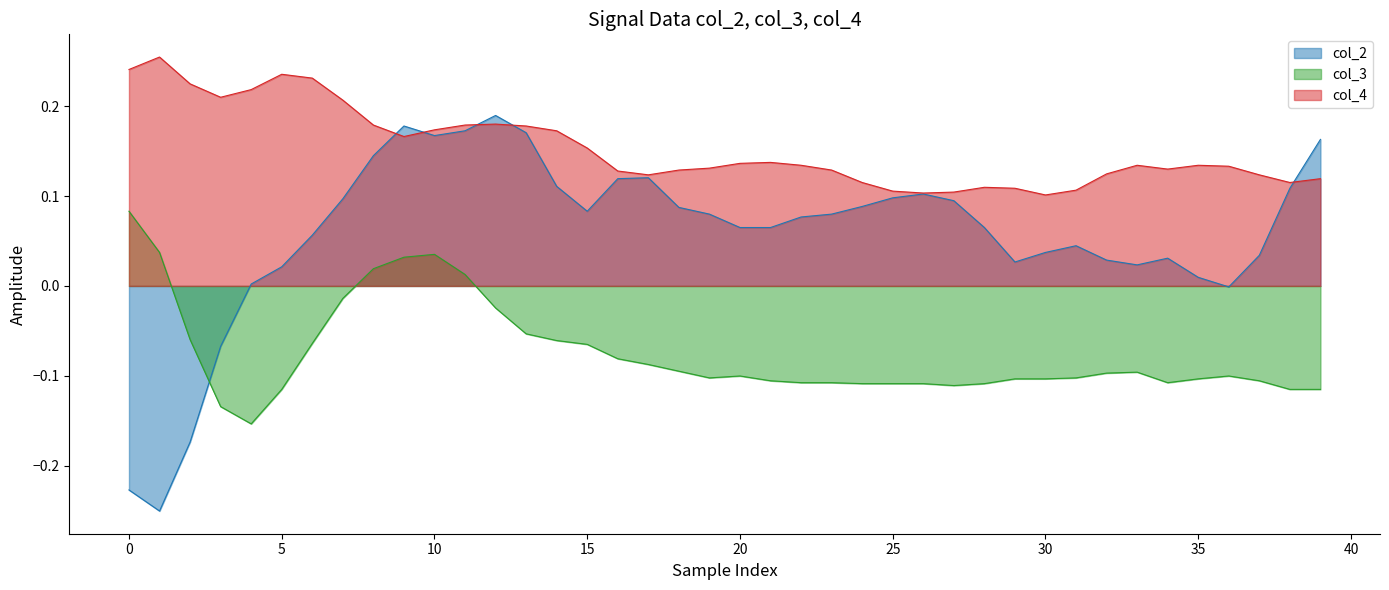

Is it true that col_2 equals 0.0 at 15?

False